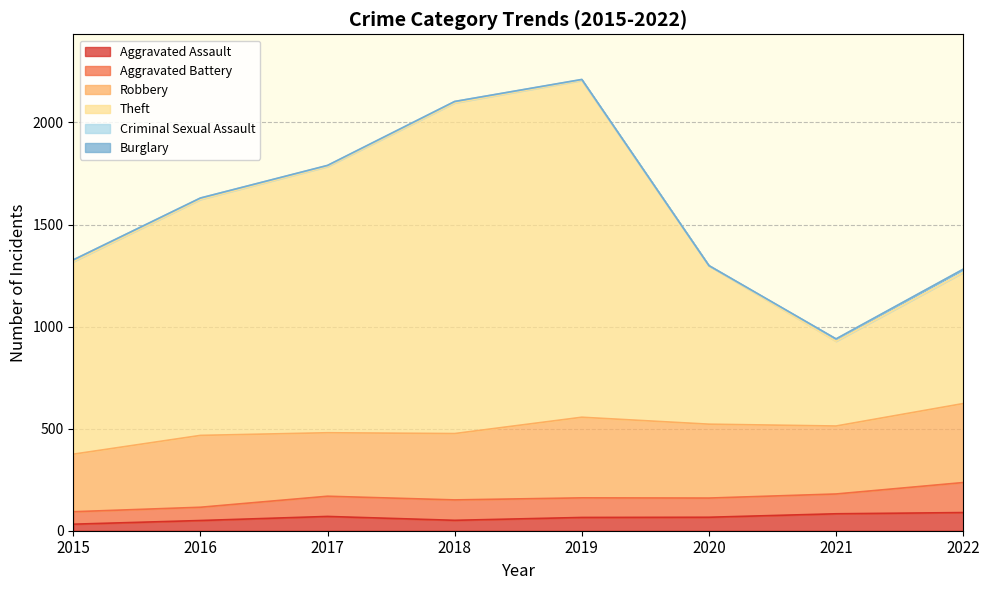

Does the chart display data point markers on the line(s)?

No